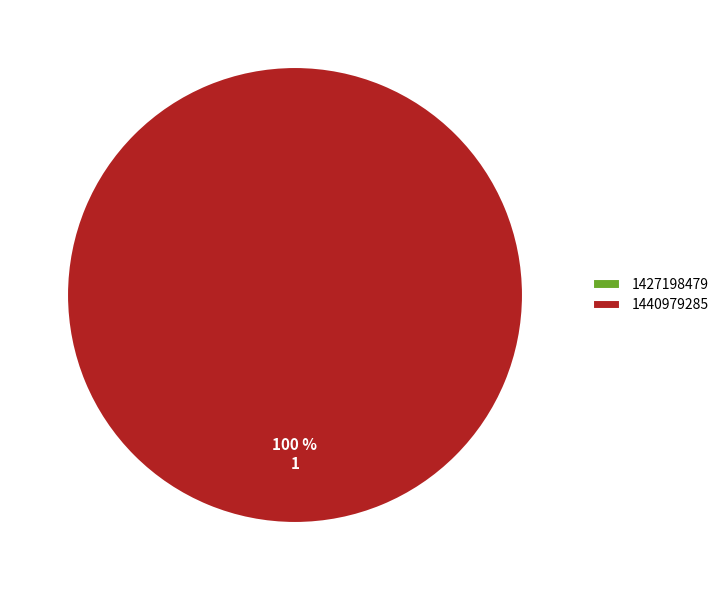

What is the total percentage of 1440979285 and 1427198479?

100.0%